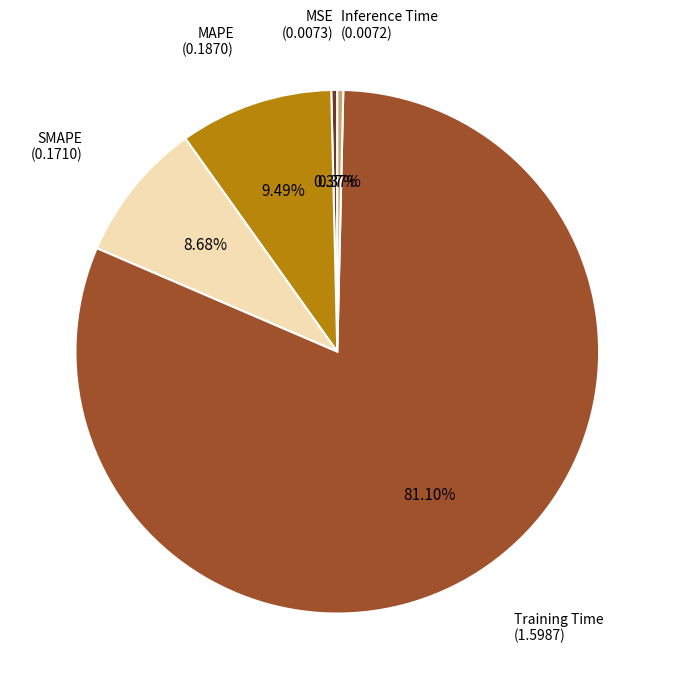

Is the sum of MSE and Training Time greater than half?

Yes